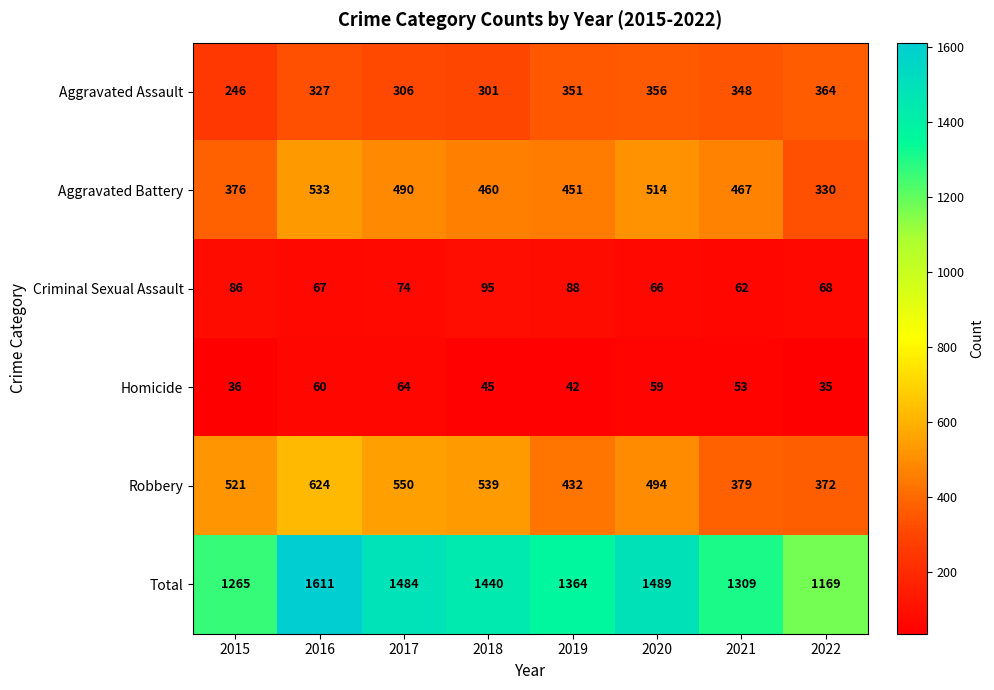

What is the difference between the Aggravated Assault values at 2021 and 2017?

42